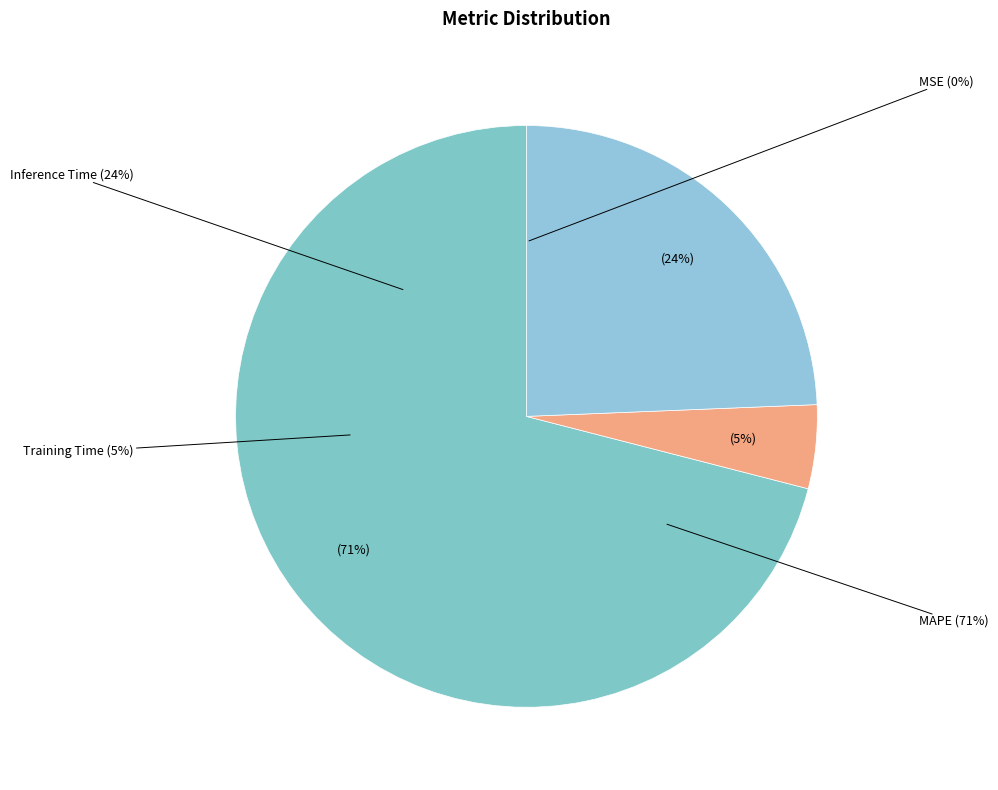

Does MAPE represent more than half of the total?

Yes